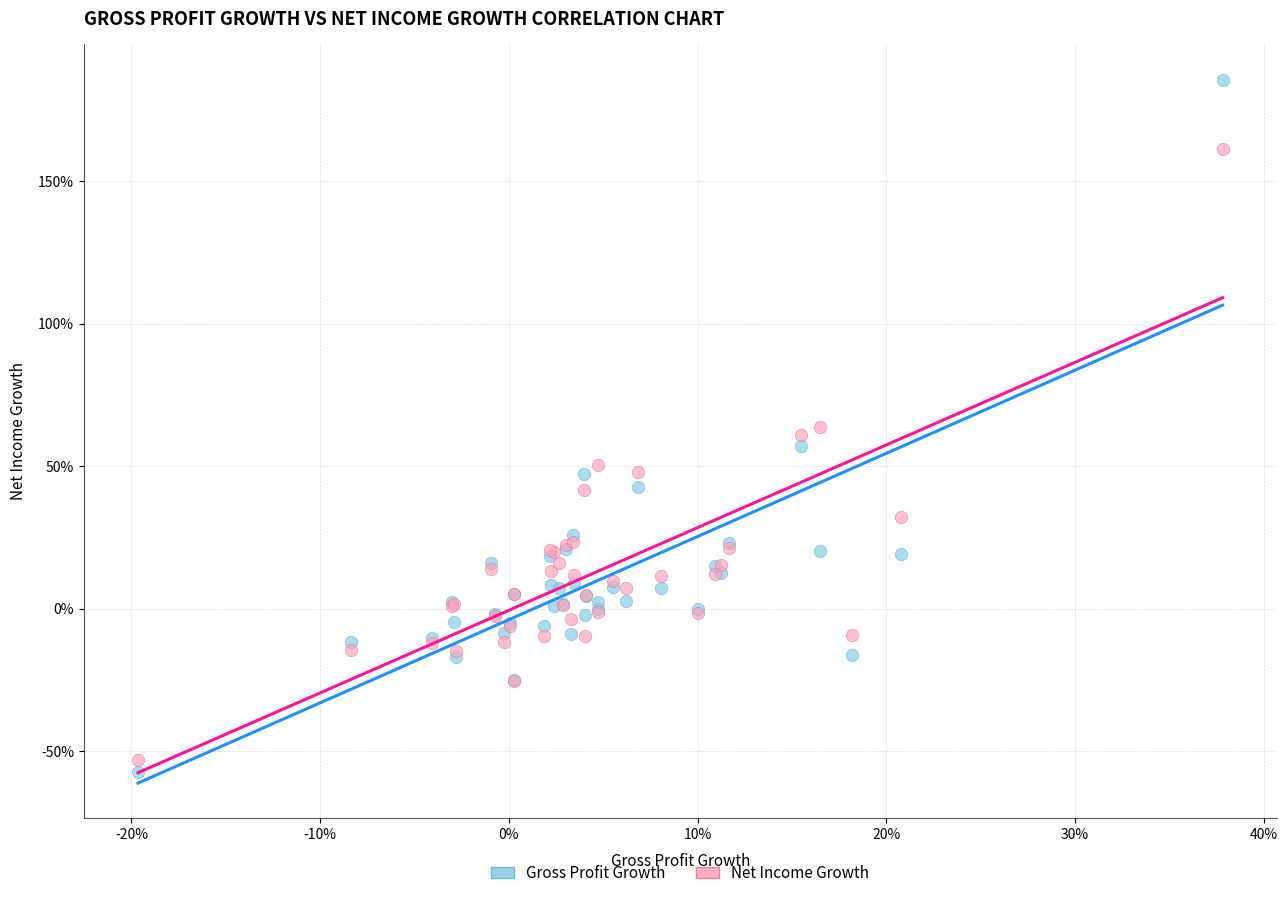

What are all the series names shown in the legend?

Gross Profit Growth, Net Income Growth